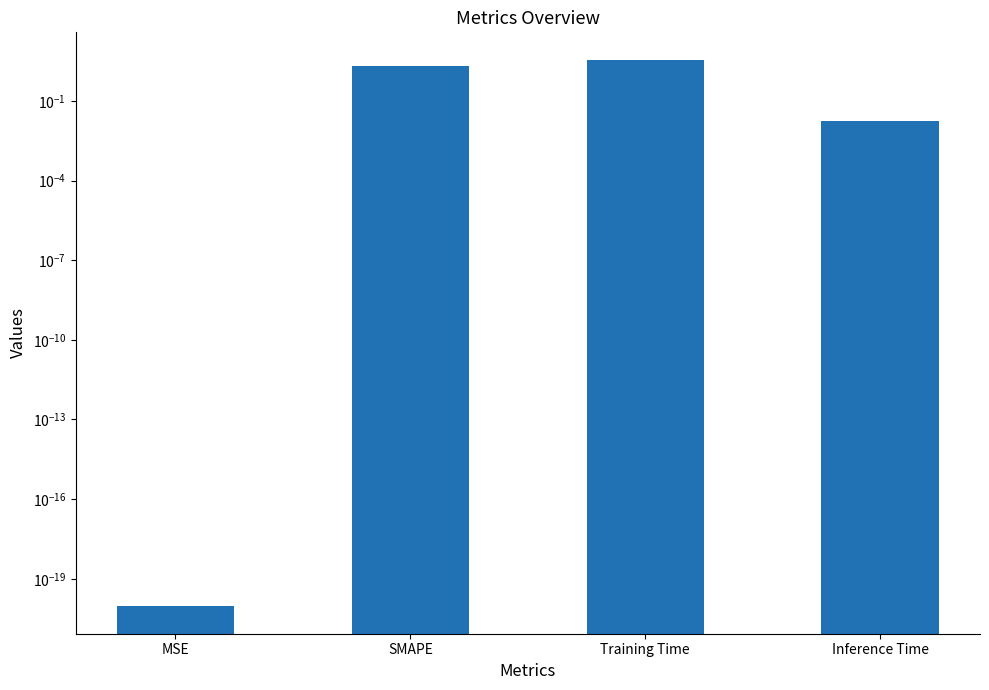

Are the bars grouped side by side (vs. stacked)?

No